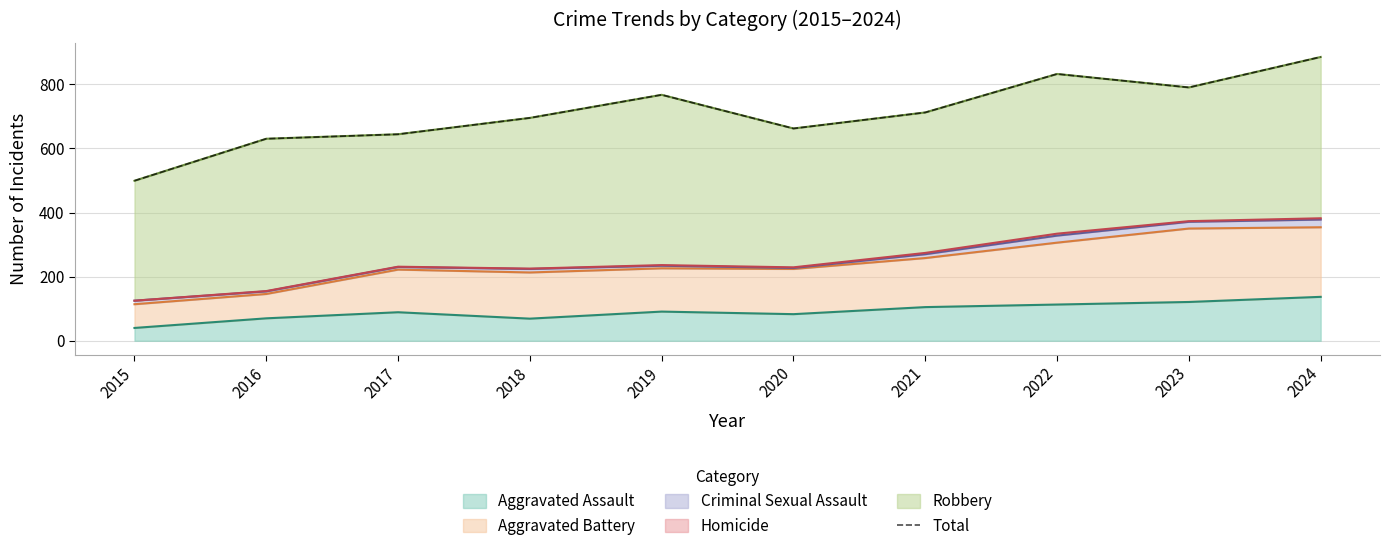

Reading left to right, extract all data points from this chart.

2015=499	2016=630	2017=644	2018=695	2019=767	2020=662	2021=712	2022=832	2023=790	2024=885